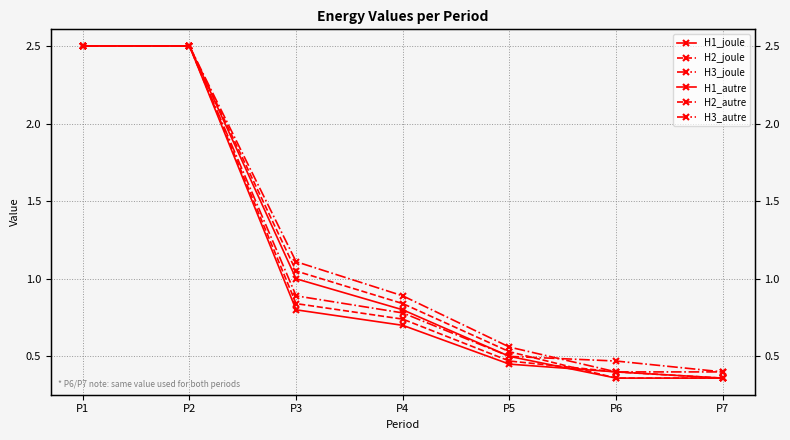

What is the difference between the second highest and second lowest values in the H3_joule series?

2.0